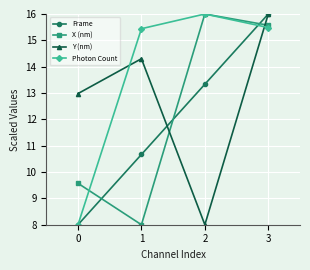

True or false: Photon Count and Y (nm) cross at least once.

True